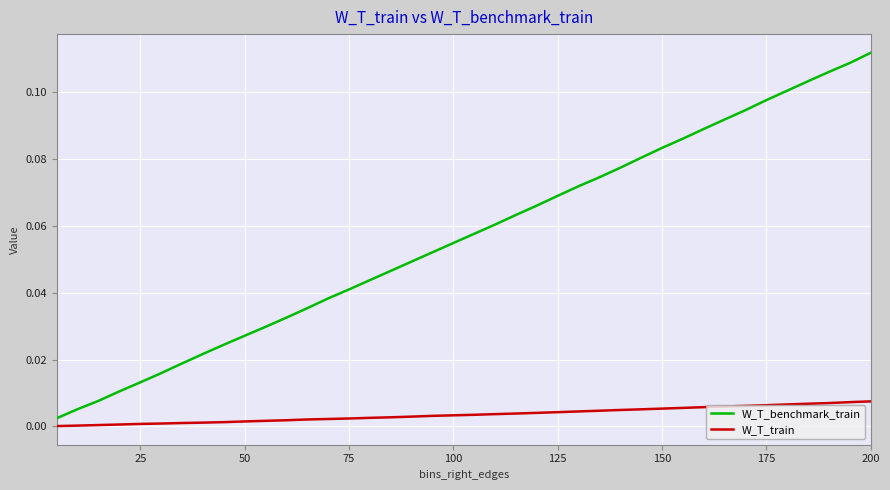

Which series has the largest range (max minus min)?

W_T_benchmark_train